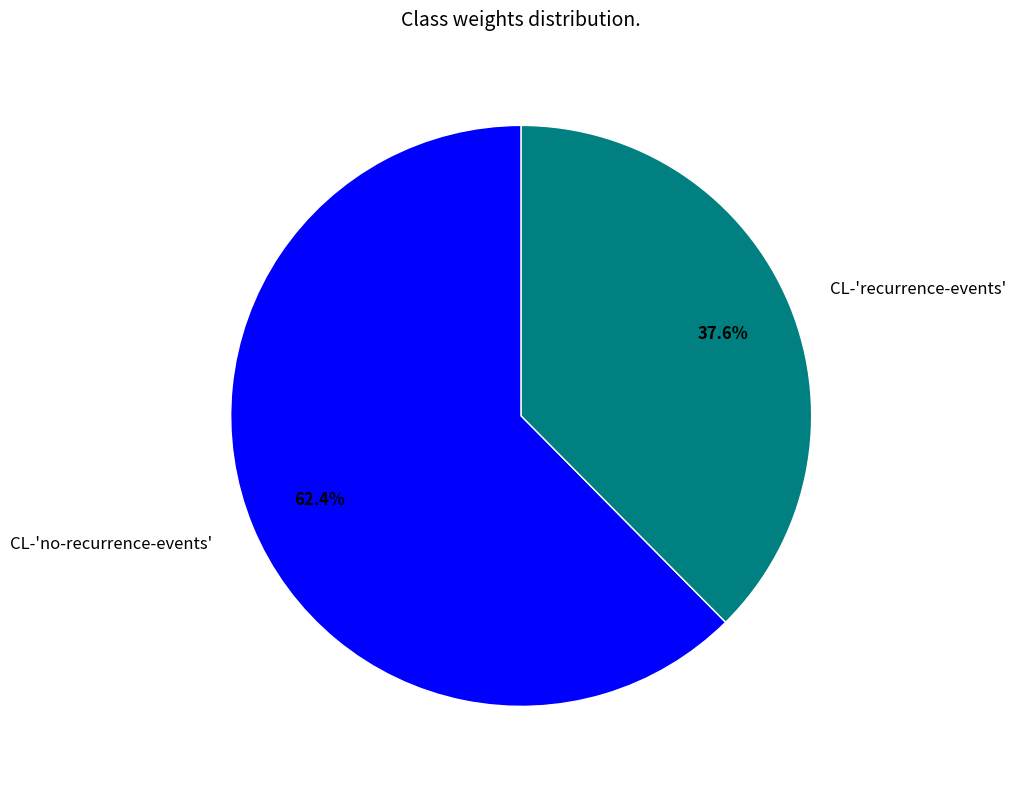

Which has a higher value, CL-'recurrence-events' or CL-'no-recurrence-events'?

CL-'no-recurrence-events'